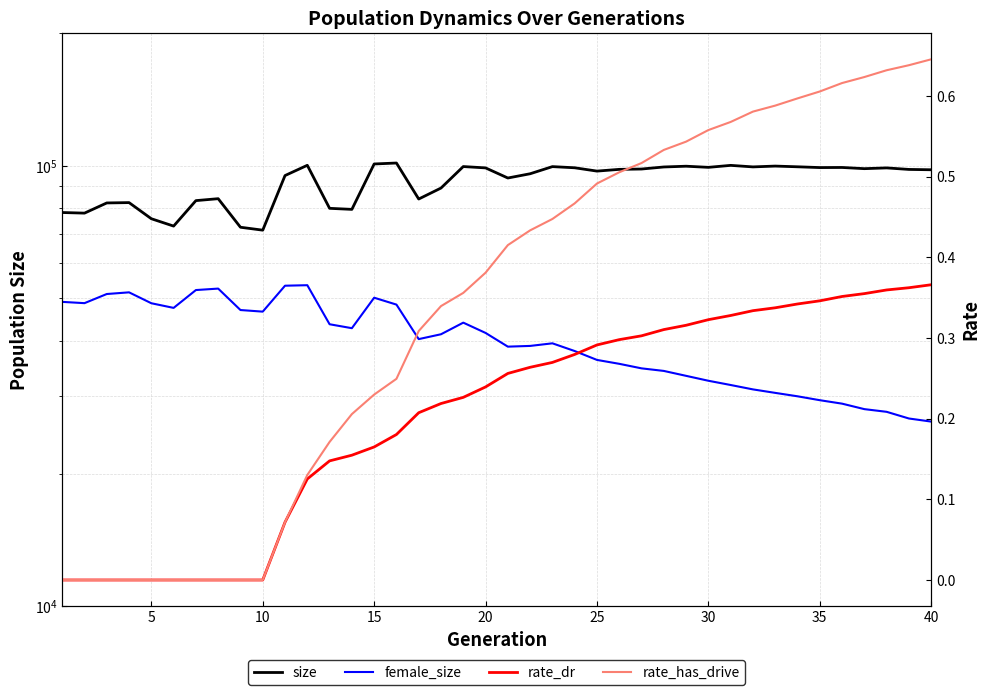

True or false: size and rate_dr intersect in this chart.

False